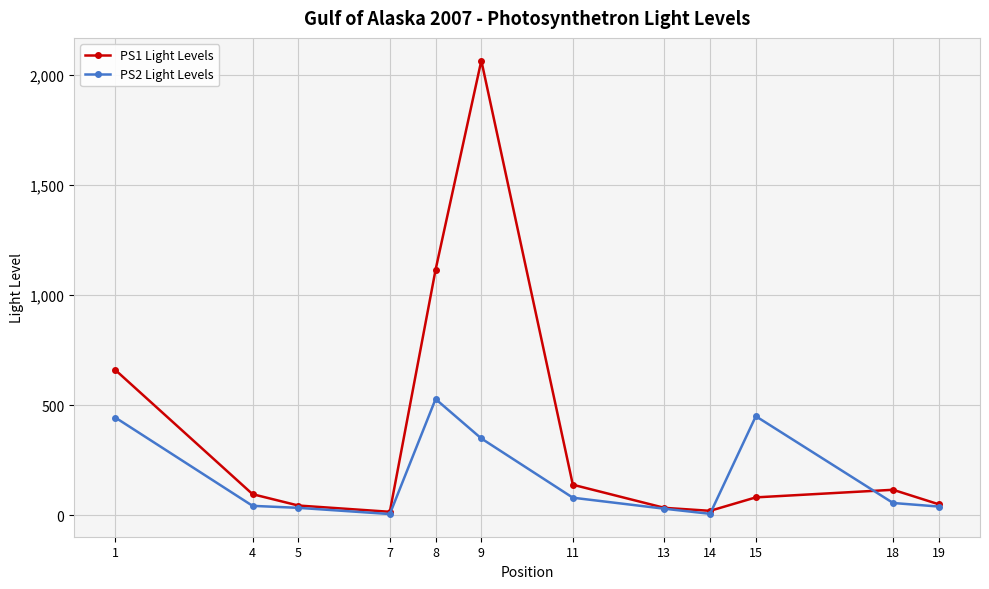

What is the value of the PS2 Light Levels point at the 11th from the left?

56.0